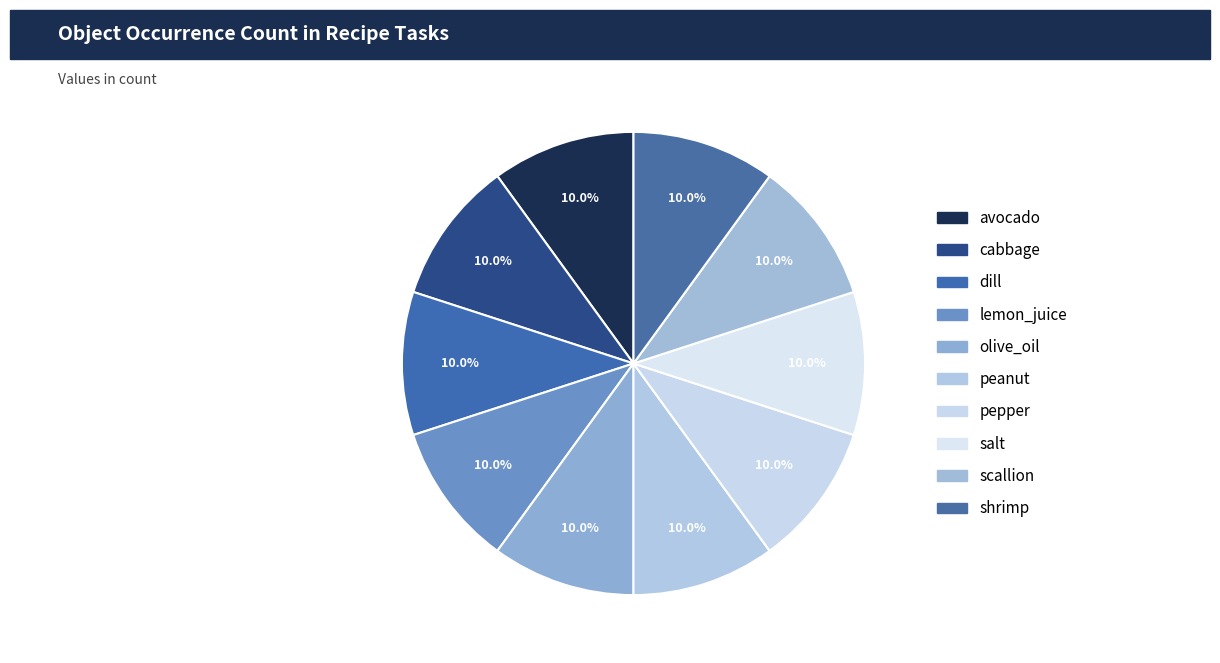

What is the largest slice in the pie chart?

avocado